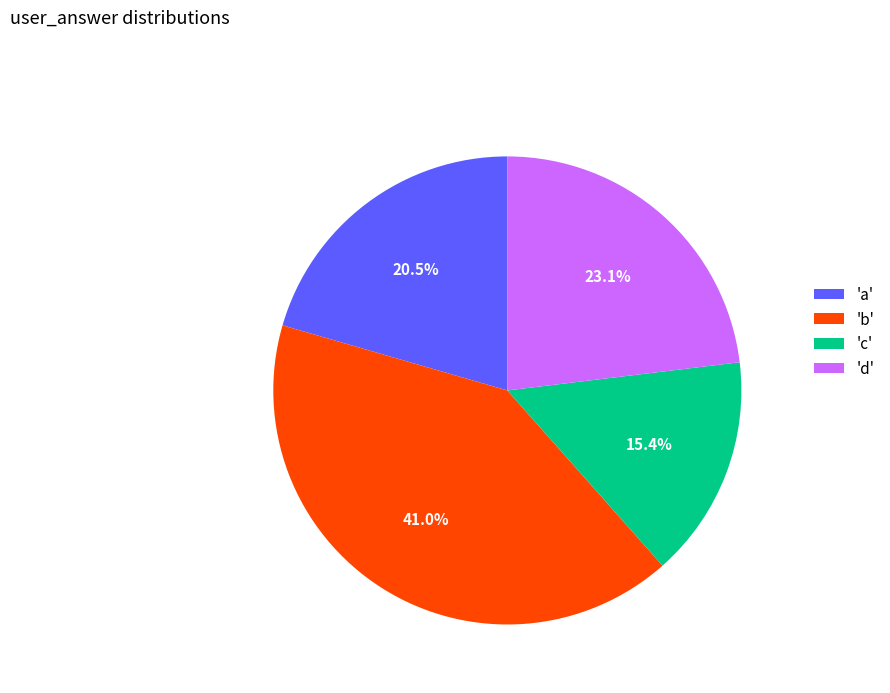

Rank the categories by value from highest to lowest.

'b', 'd', 'a', 'c'